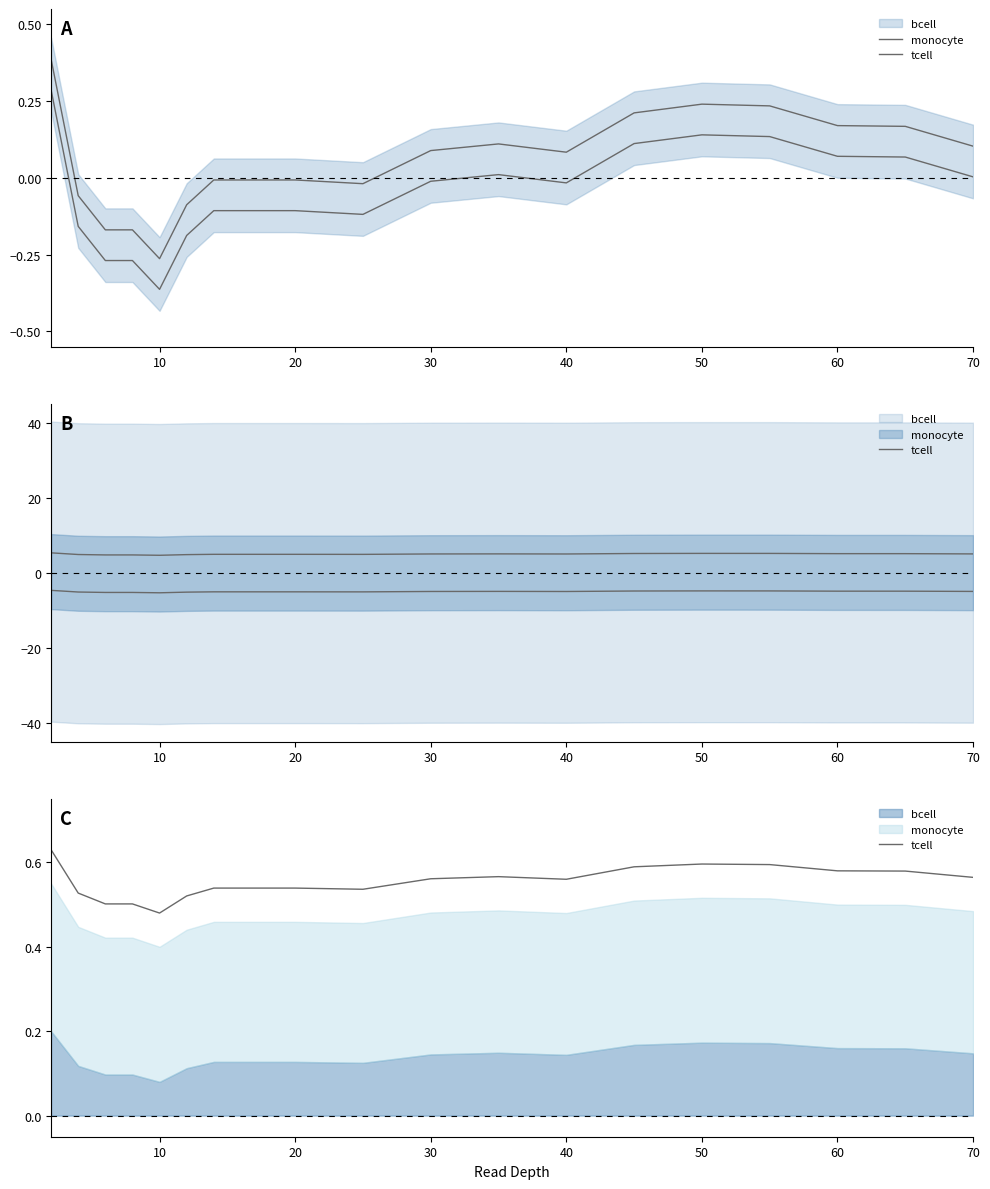

What is the difference between the tcell values at 60 and 40?

0.1